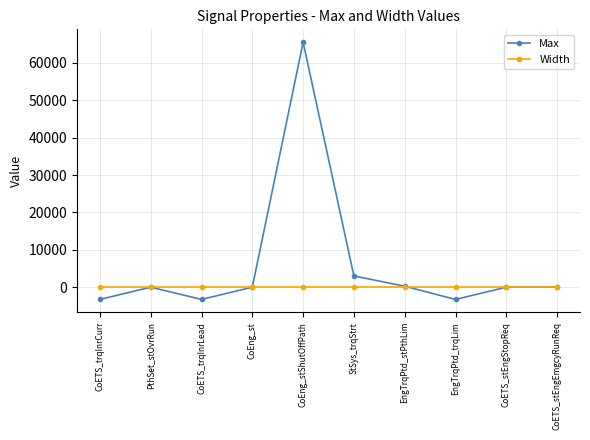

Rank the series by their maximum value, from lowest to highest.

Width, Max